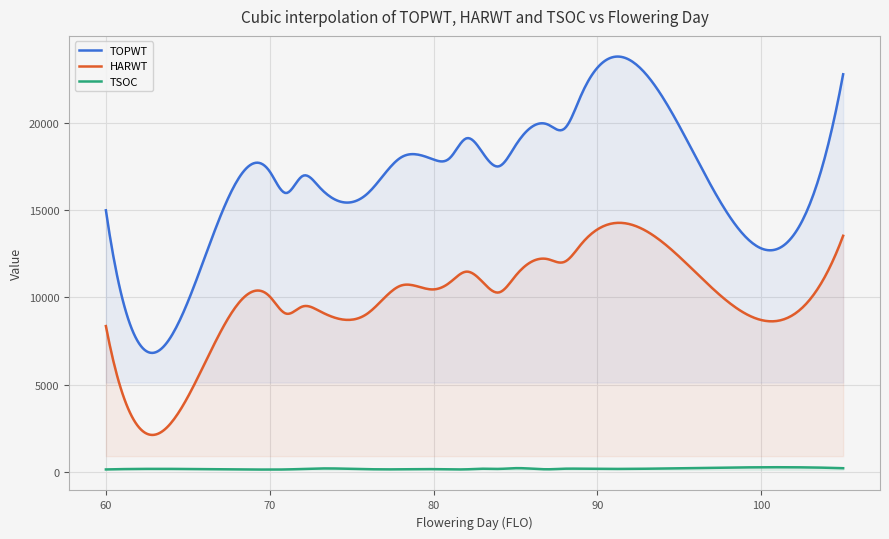

List the labels in order of TSOC value, smallest first.

18, 1, 12, 33, 5, 16, 20, 8, 22, 4, 11, 13, 32, 24, 28, 26, 29, 31, 30, 25, 2, 9, 19, 27, 15, 14, 0, 6, 23, 17, 21, 7, 10, 3